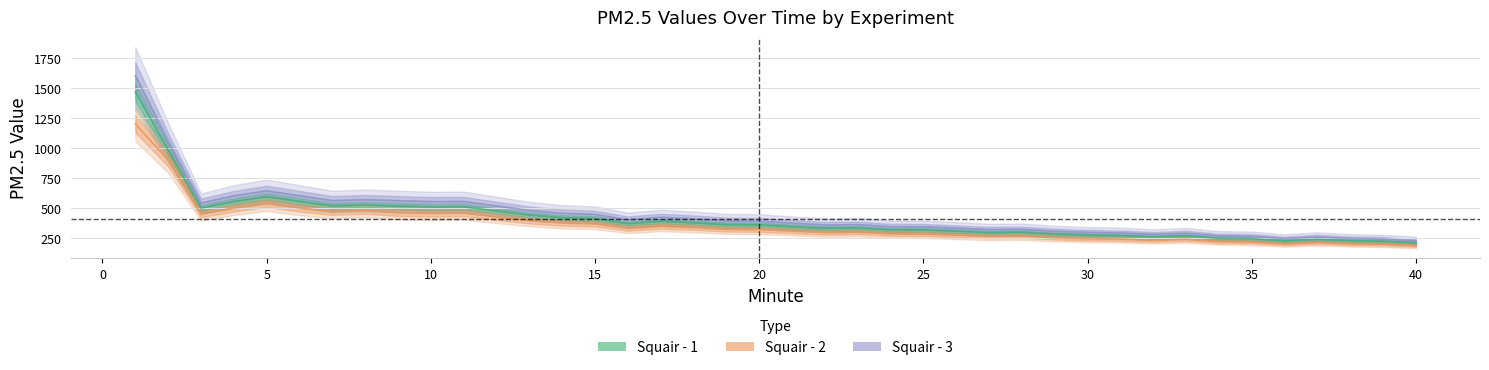

How many interior local peaks does the Squair - 1 series have?

8